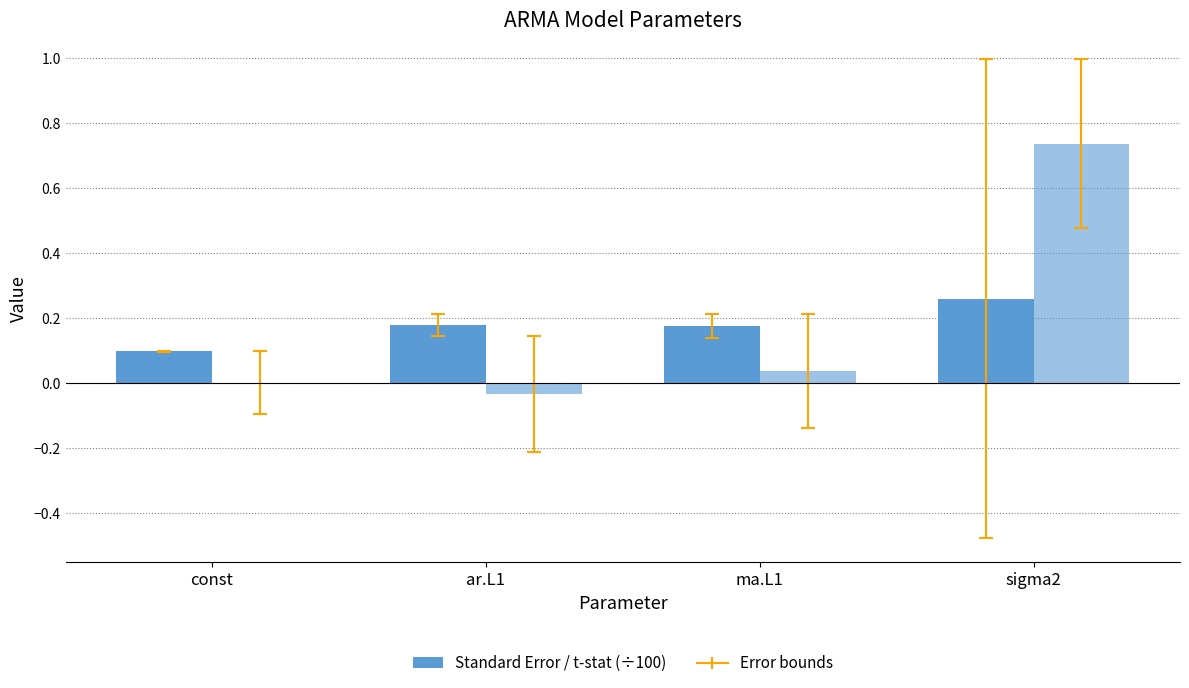

Count the number of categories in the chart.

4